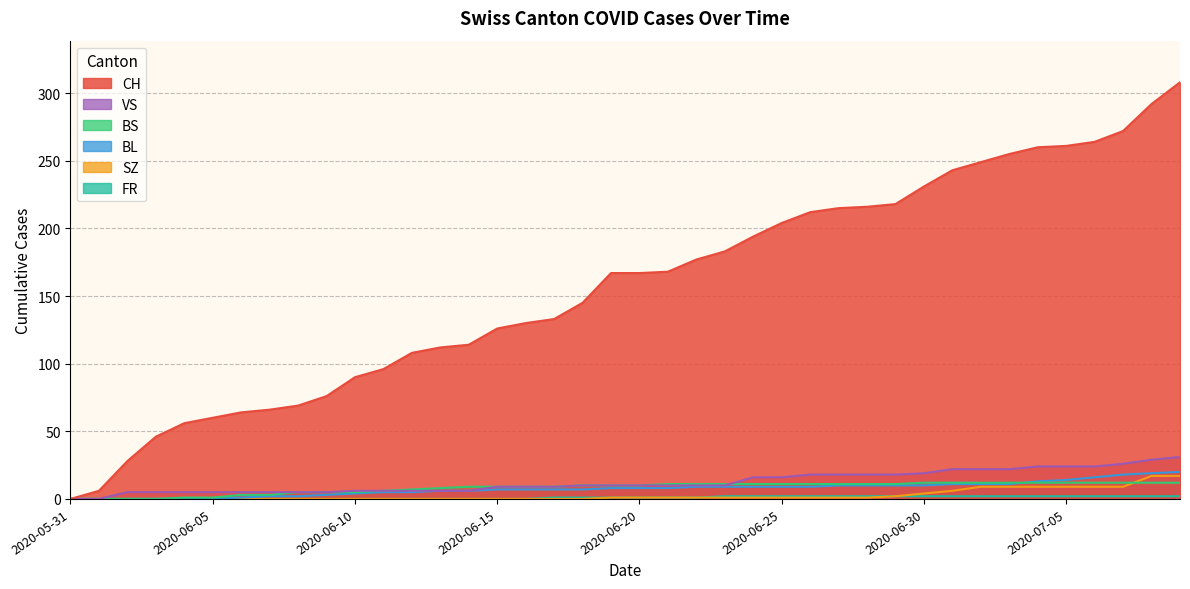

The value of SZ at 2020-06-25 is 1. True or false?

True